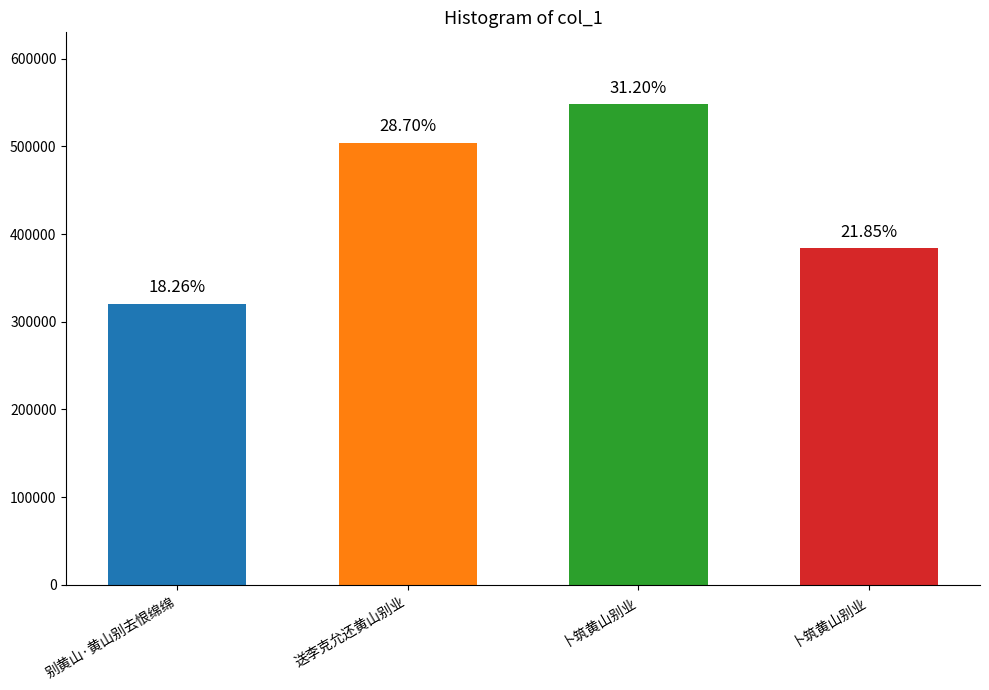

How many bars are there in total?

4